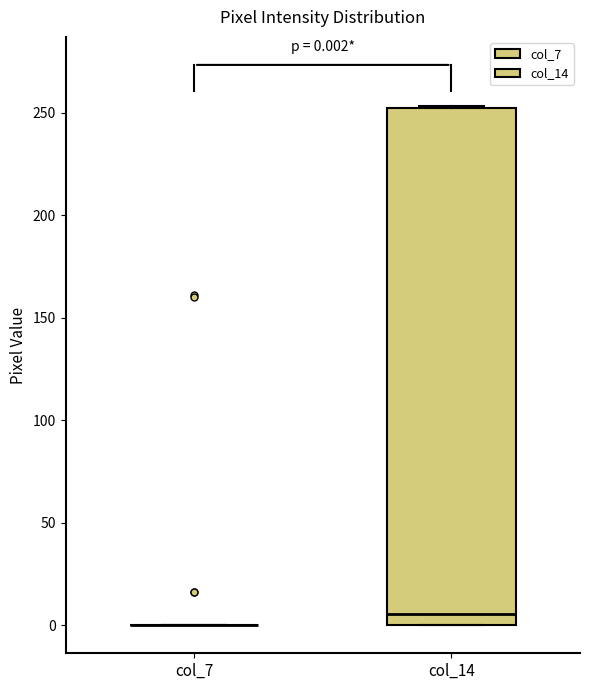

Comparing the boxes themselves (not the whiskers), which one is the tallest?

col_14